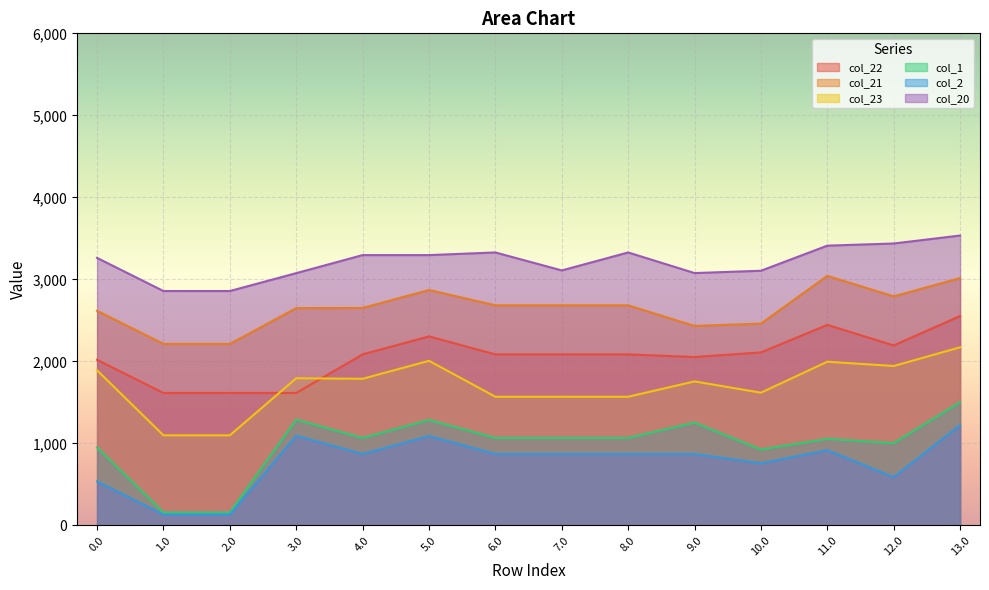

Is it true that col_20 equals 3295.8 at 5.0?

True